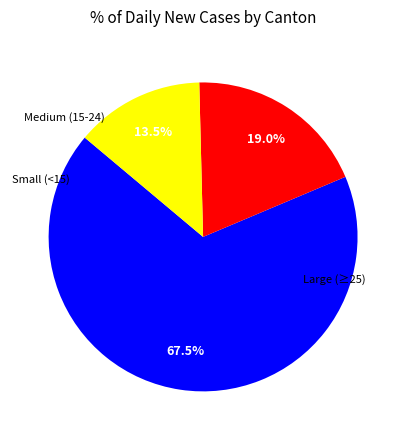

Is there any slice that represents more than half of the pie?

Yes